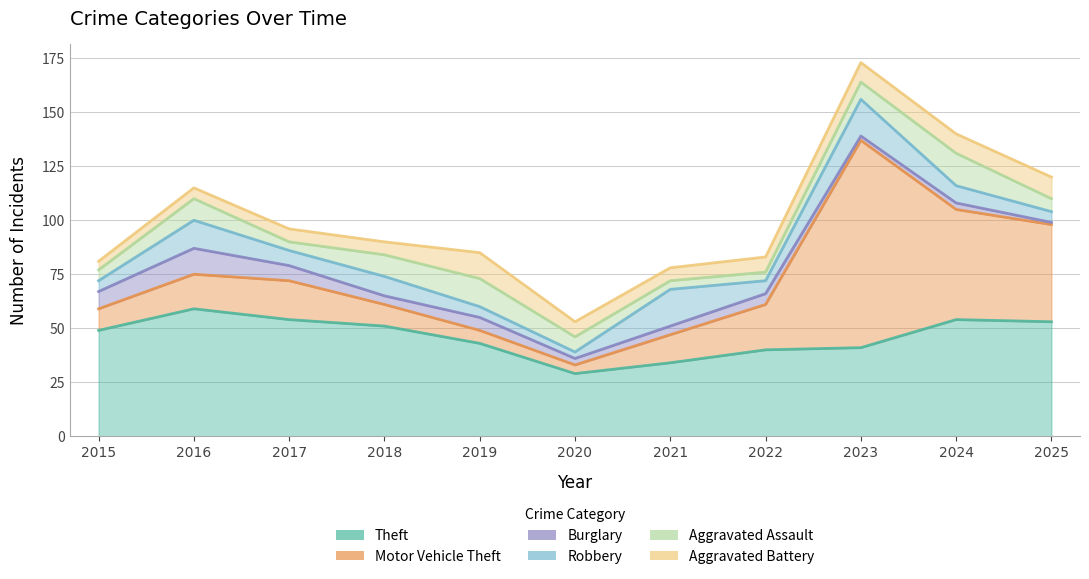

Reading right to left, list all the values displayed in this chart.

Theft: 2025=53	2024=54	2023=41	2022=40	2021=34	2020=29	2019=43	2018=51	2017=54	2016=59	2015=49
Motor Vehicle Theft: 2025=45	2024=51	2023=96	2022=21	2021=13	2020=4	2019=6	2018=10	2017=18	2016=16	2015=10
Burglary: 2025=1	2024=3	2023=2	2022=5	2021=4	2020=3	2019=6	2018=4	2017=7	2016=12	2015=8
Robbery: 2025=5	2024=8	2023=17	2022=6	2021=17	2020=3	2019=5	2018=9	2017=7	2016=13	2015=5
Aggravated Assault: 2025=6	2024=15	2023=8	2022=4	2021=4	2020=7	2019=13	2018=10	2017=4	2016=10	2015=5
Aggravated Battery: 2025=10	2024=9	2023=9	2022=7	2021=6	2020=7	2019=12	2018=6	2017=6	2016=5	2015=4